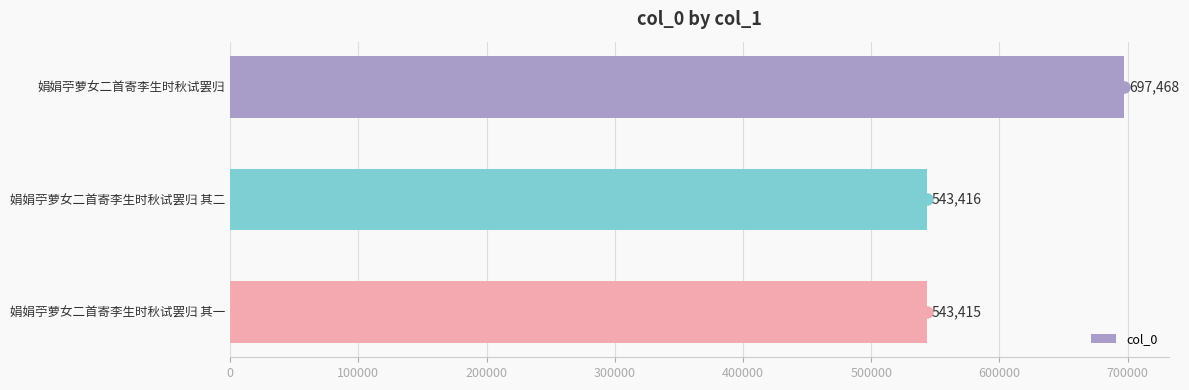

What is the difference between the maximum and minimum values?

154053